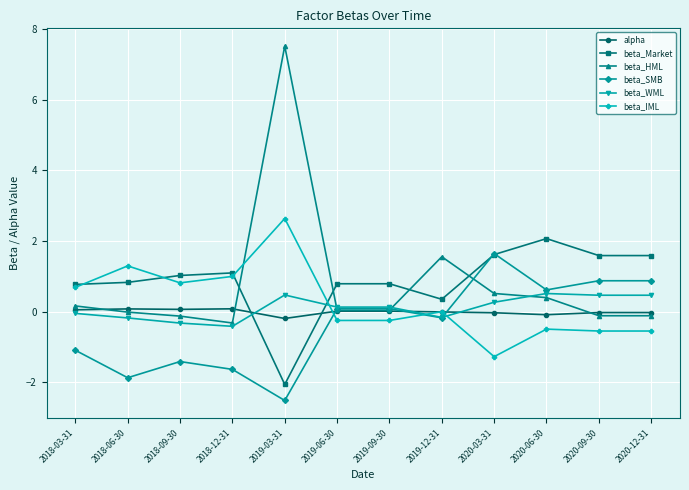

What is the sum of the beta_WML values at 2018-03-31 and 2018-09-30?

-0.4